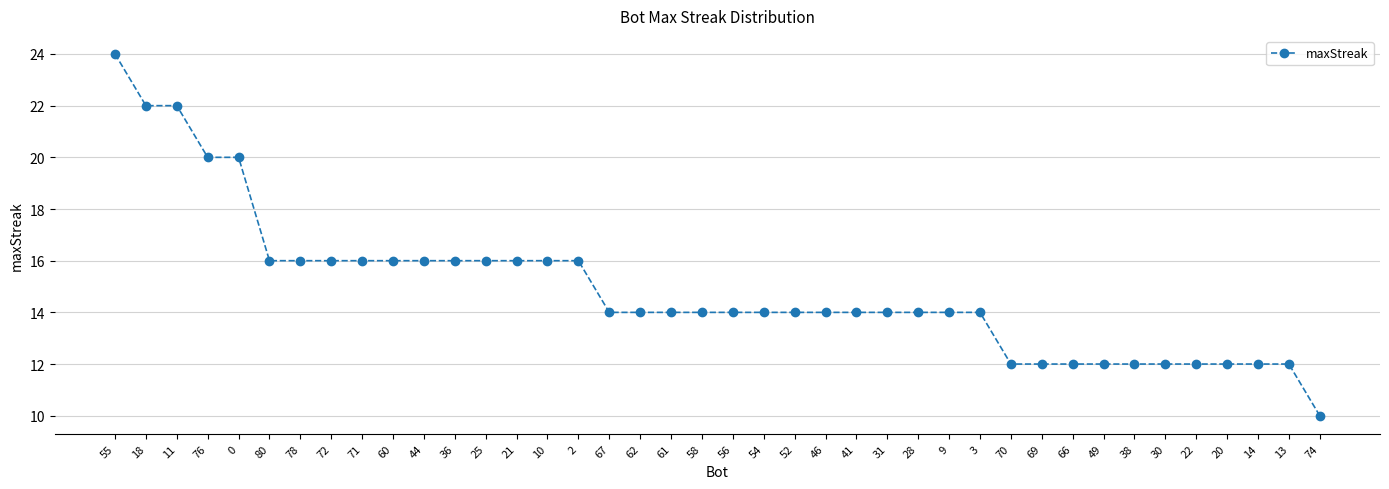

What is the smallest value displayed?

10